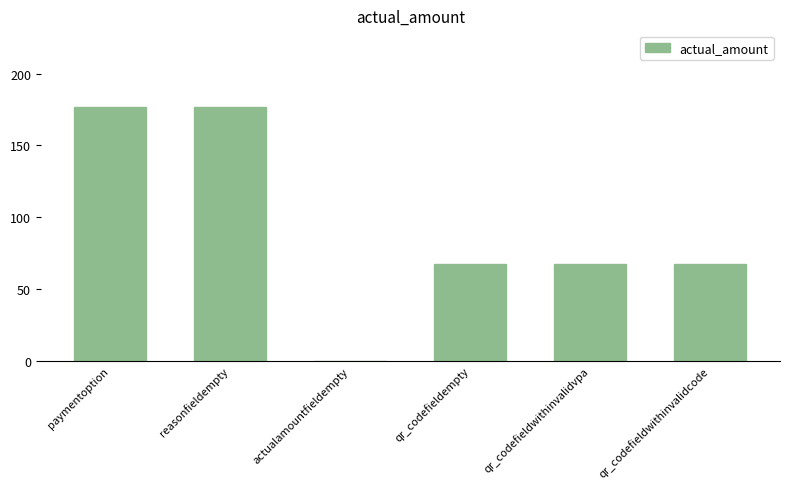

What is the change in value from reasonfieldempty to qr_codefieldempty?

-110